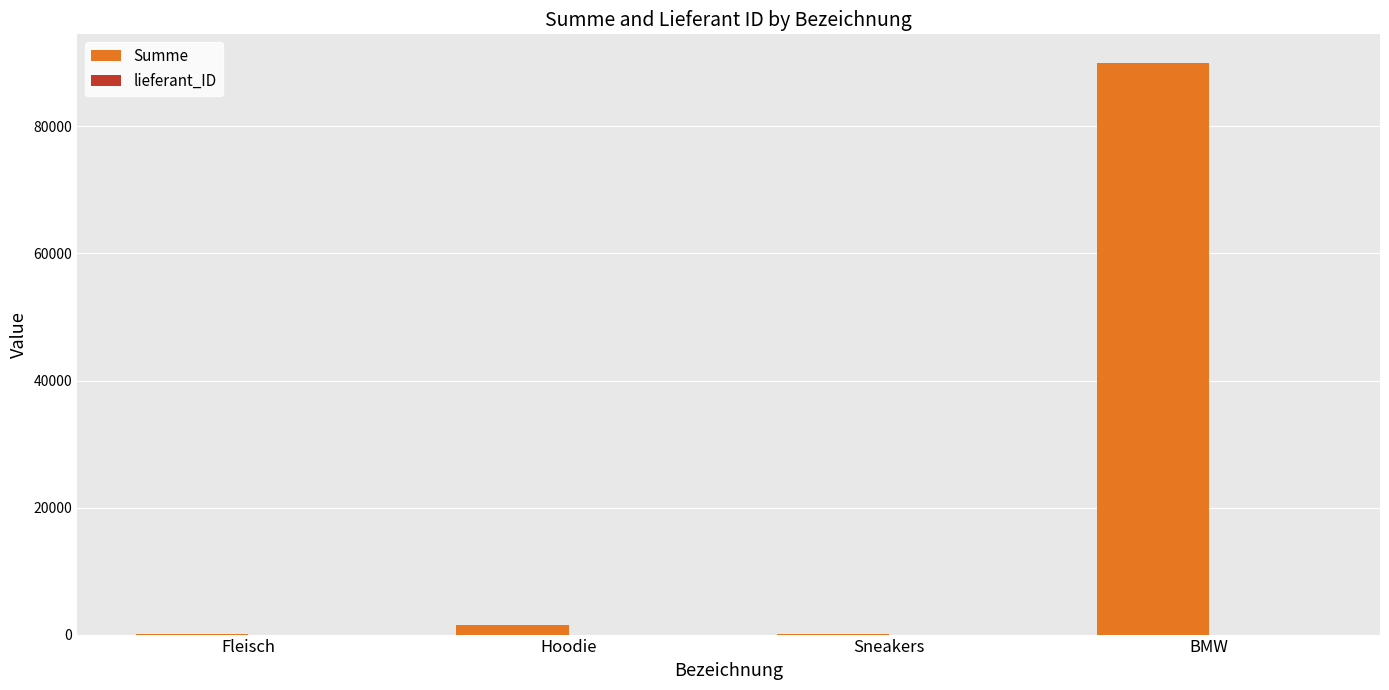

The Summe series shows 137565 at BMW. True or false?

False